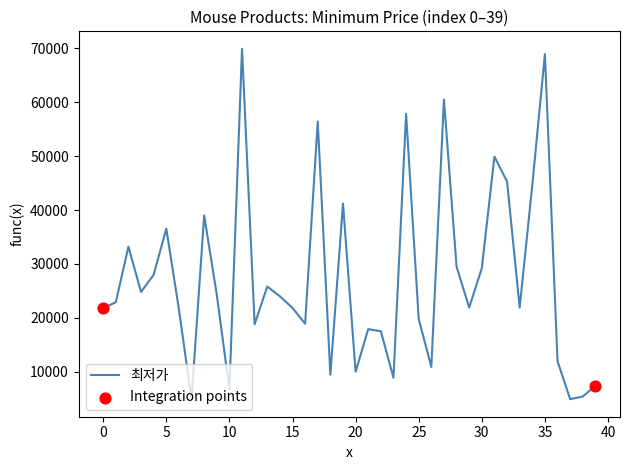

What is the maximum value shown in the chart?

69900